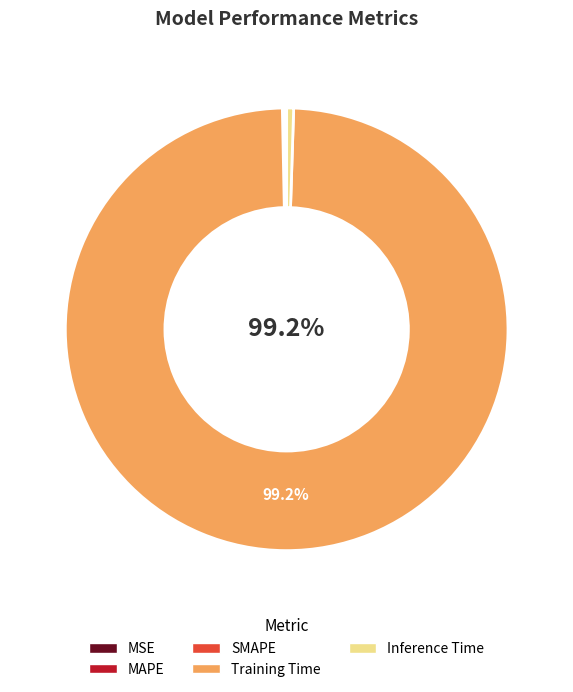

Is Training Time the majority of the pie?

Yes